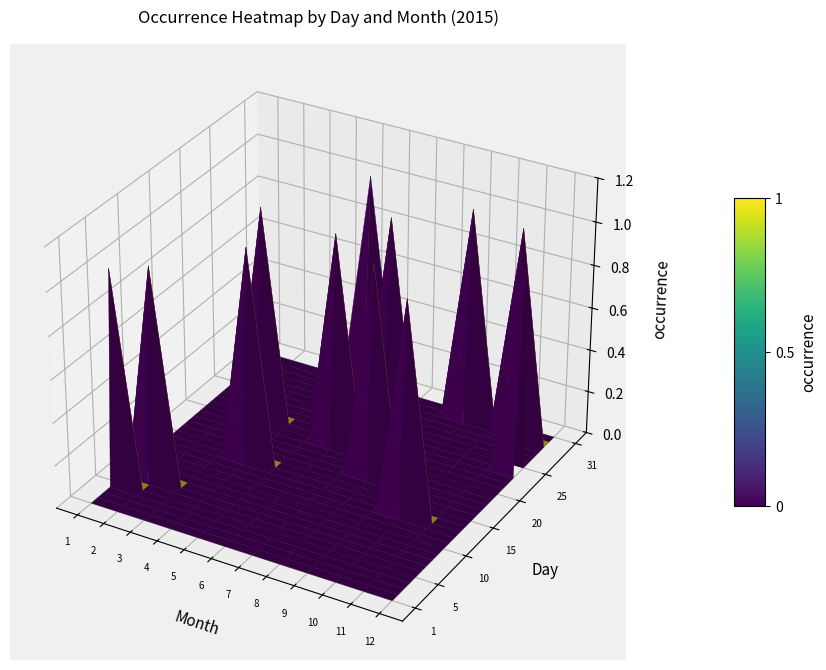

Is it true that 11 equals 0 at 6?

True